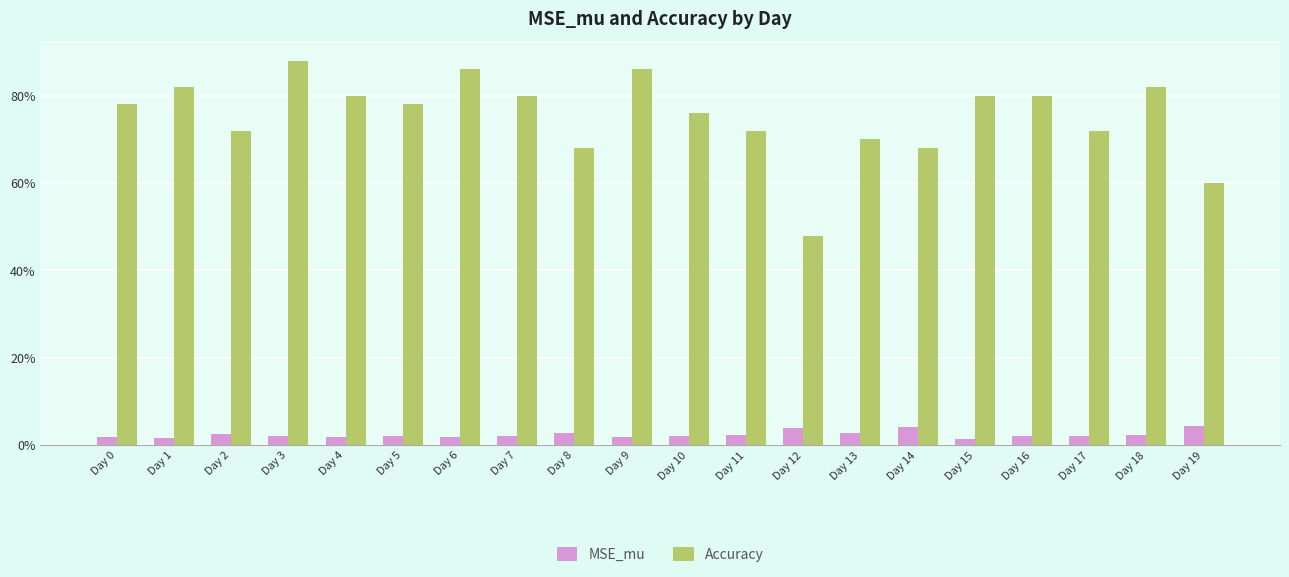

What is the sum of all MSE_mu values?

0.5